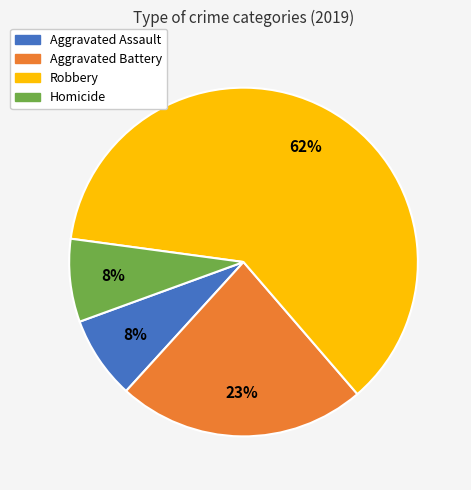

To the nearest percent, what is the combined percentage of Aggravated Battery and Homicide?

31%